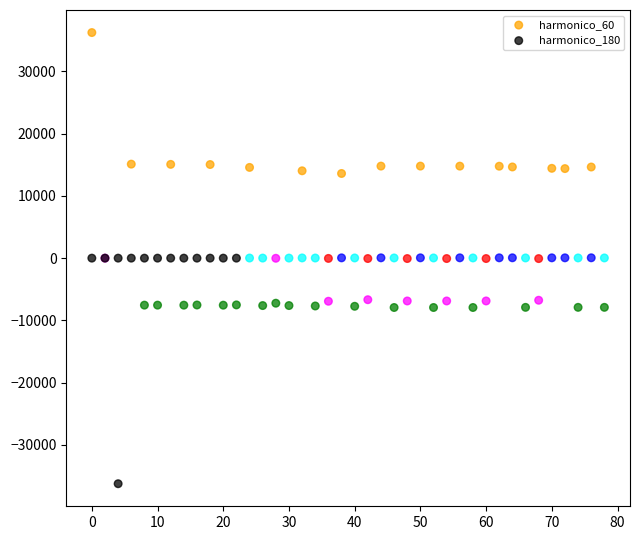

Which series contains the highest Y value?

harmonico_60